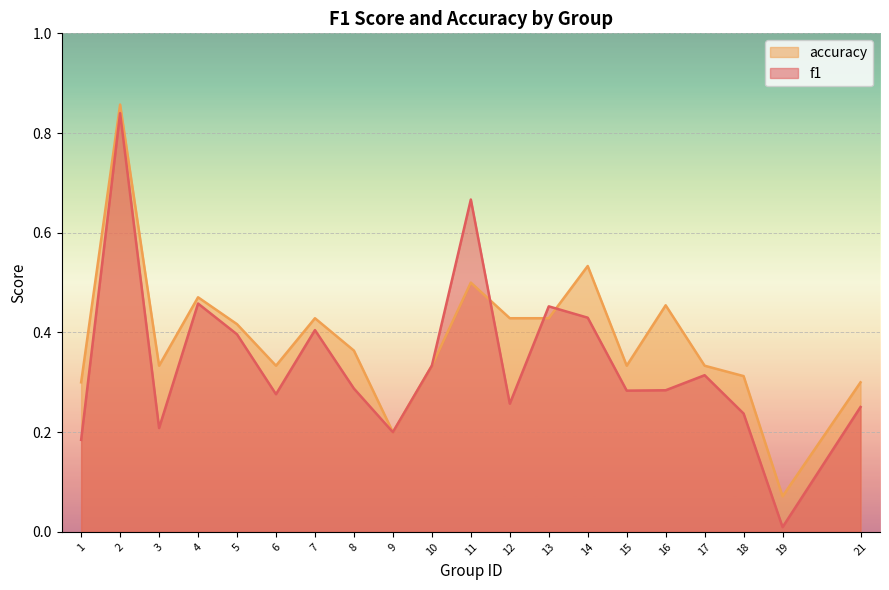

Which category has the lowest value in the accuracy series?

19